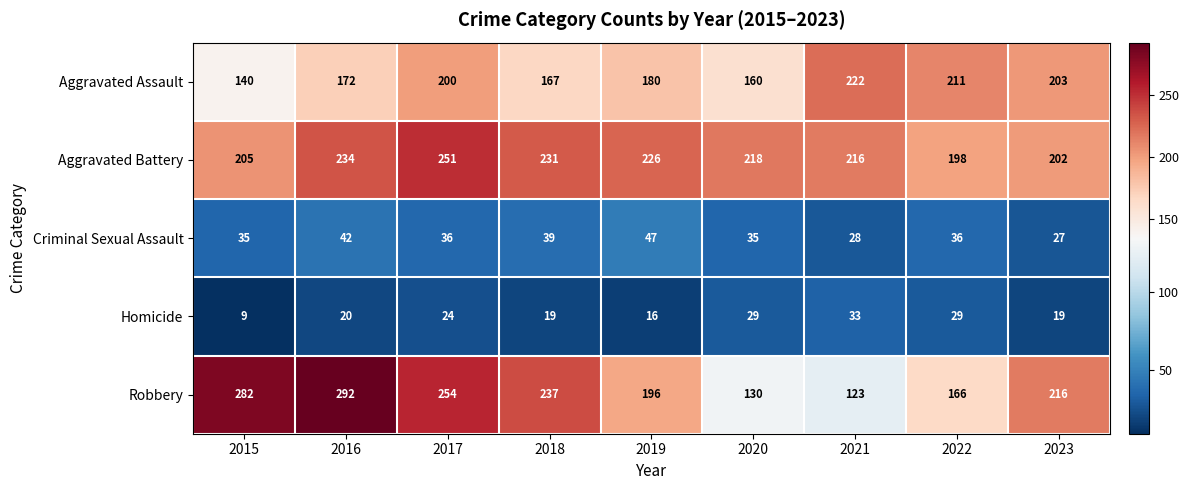

What is the spread (max minus min) of values at 2018?

218